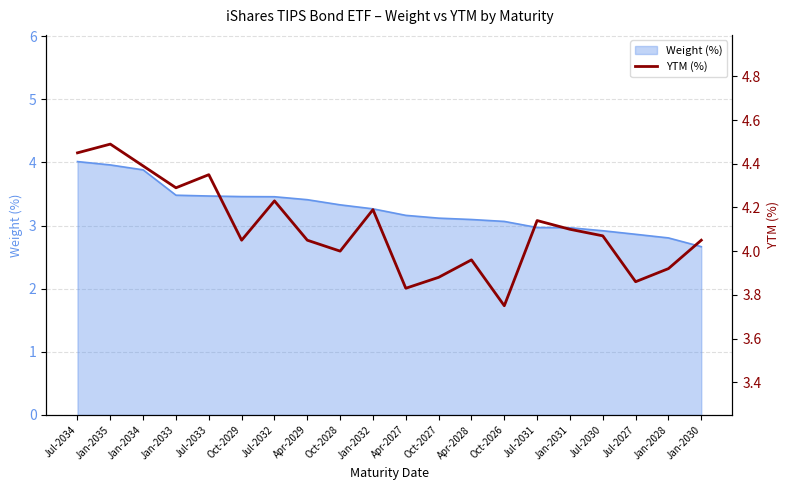

Is it true that Weight (%) equals 2.9 at Jul-2030?

True